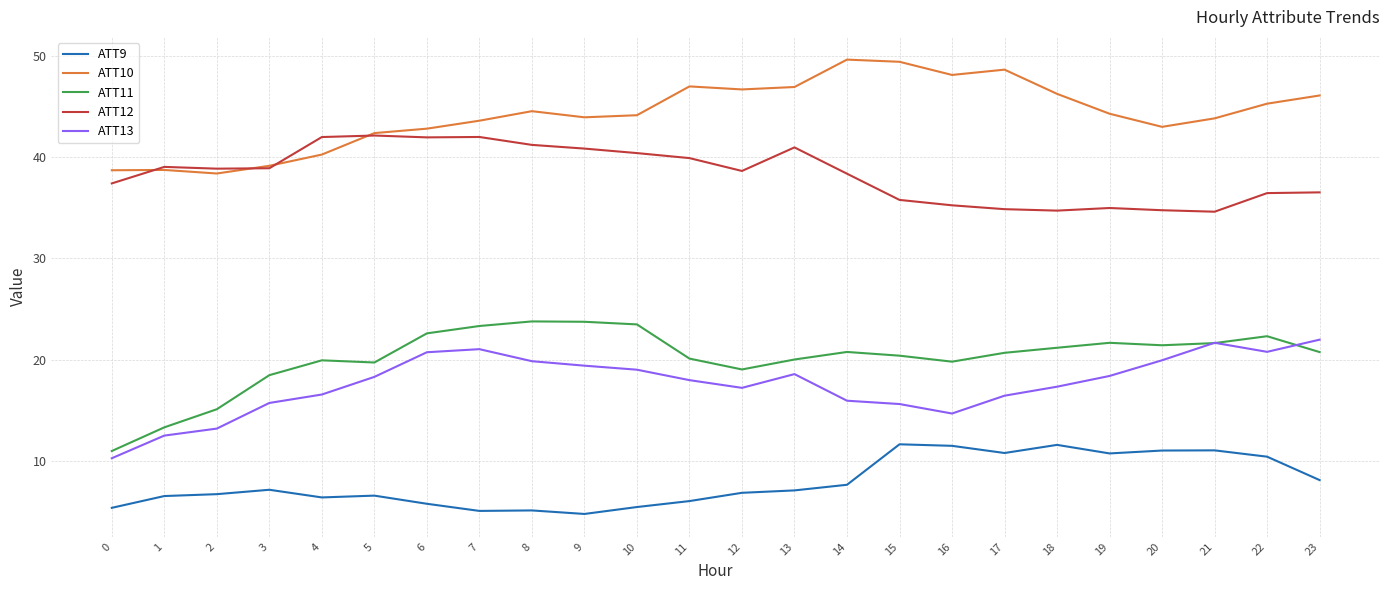

Does the chart display data point markers on the line(s)?

No